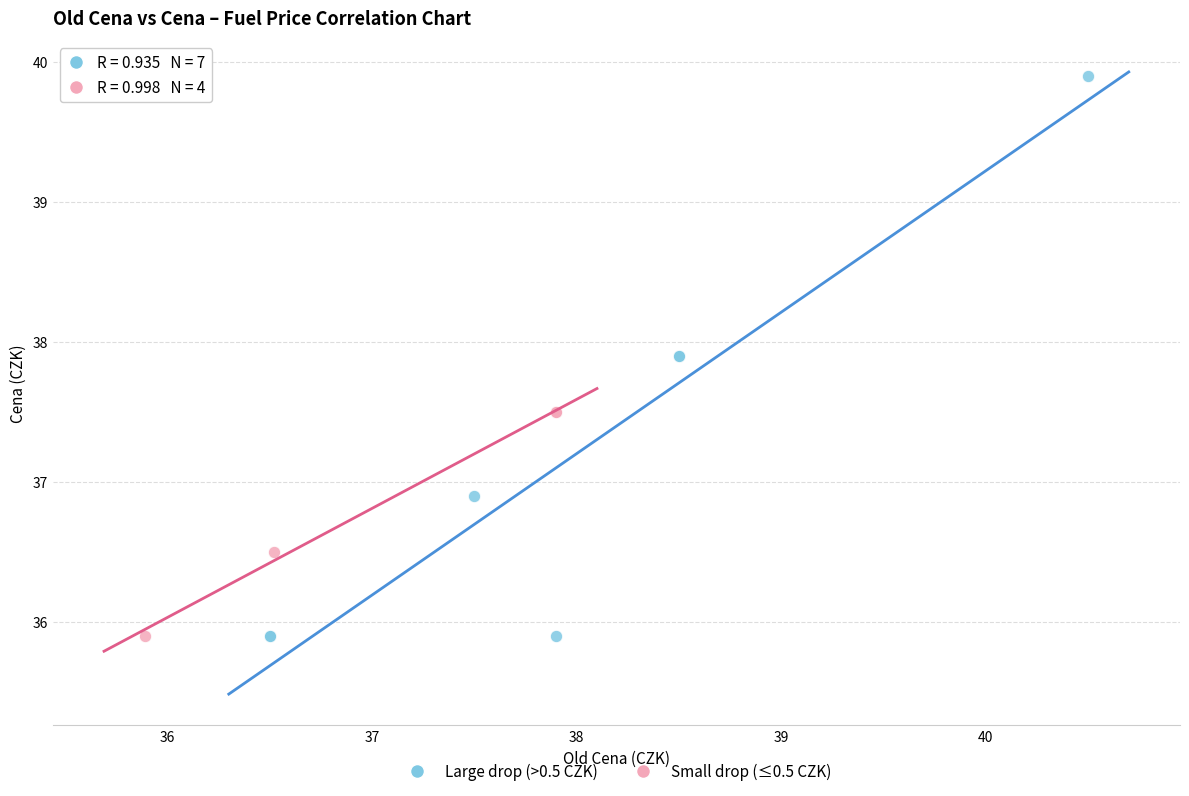

What are all the series names shown in the legend?

Large drop (>0.5 CZK), Small drop (≤0.5 CZK)